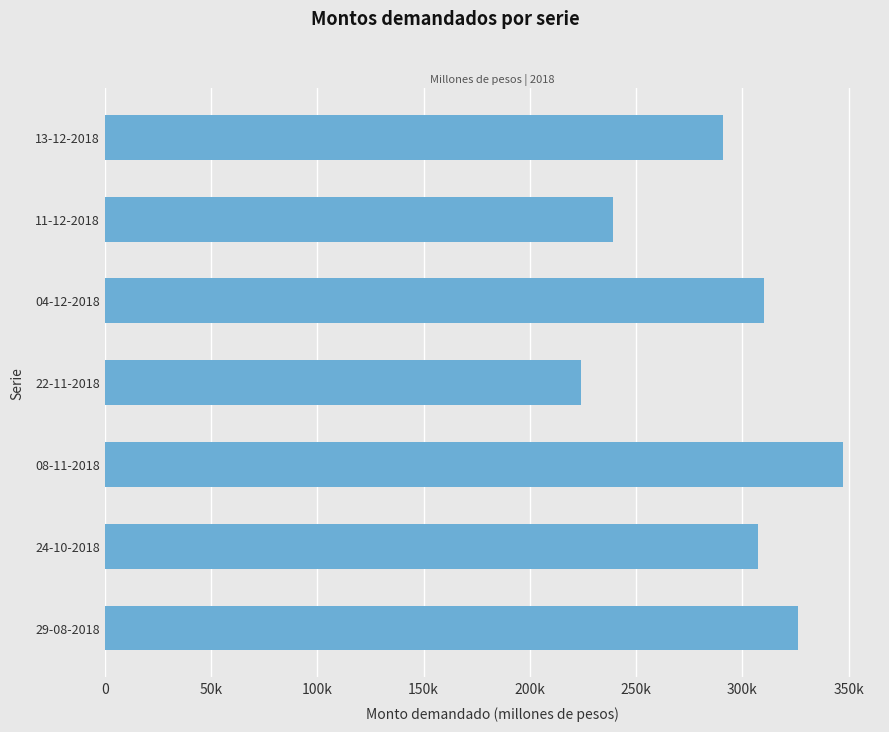

Does the chart contain any negative values?

No